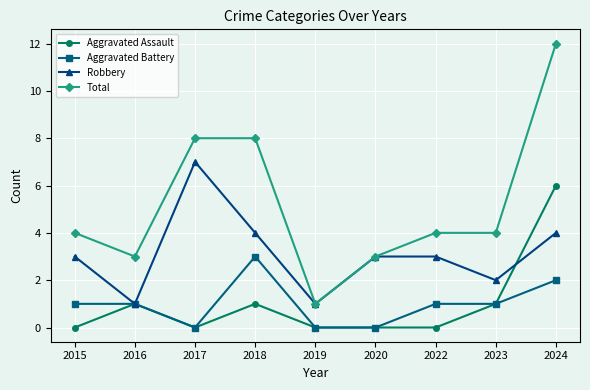

How many series are shown in this chart?

4